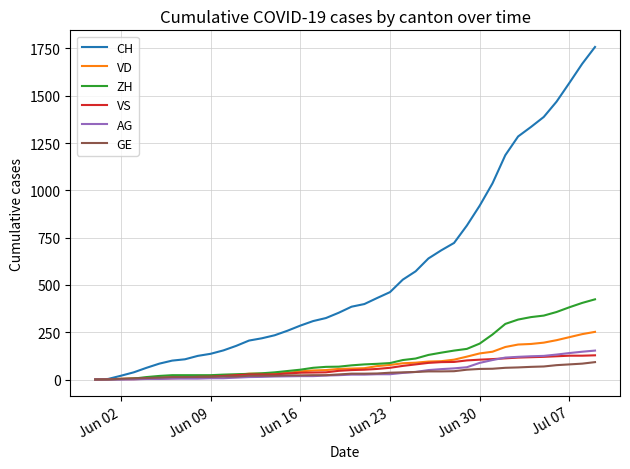

What is the difference between the second highest and second lowest values in the GE series?

83